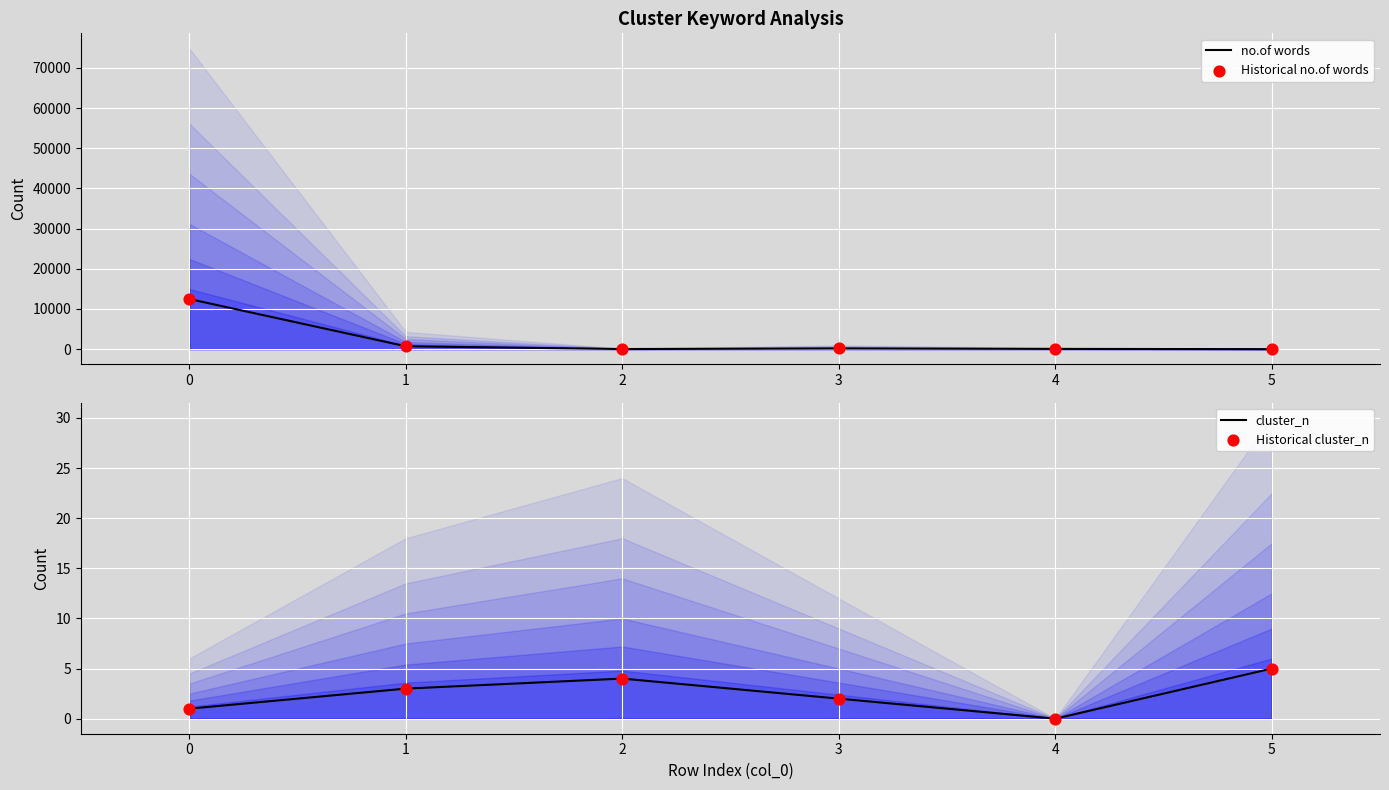

At how many categories does at least one series exceed 2257?

1